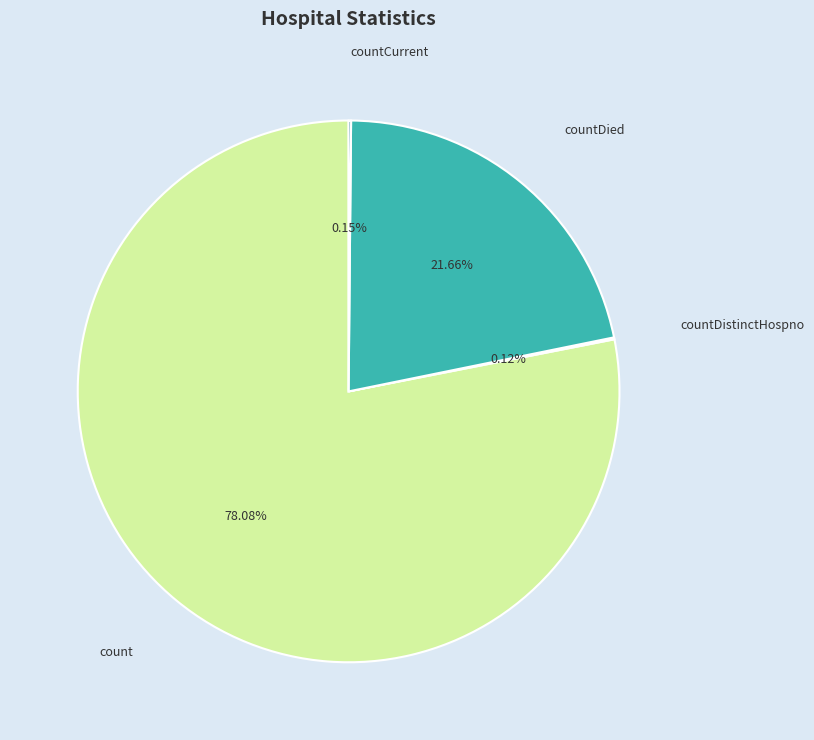

Does any single category account for the majority?

Yes